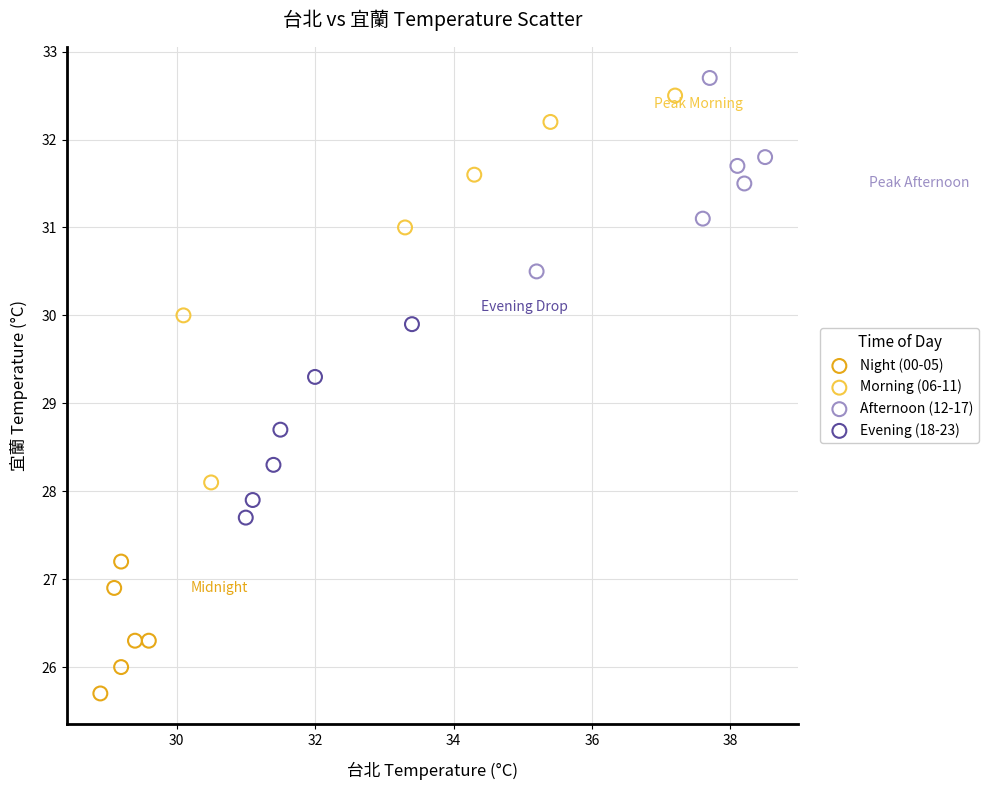

Which series has the widest spread of Y values?

Morning (06-11)